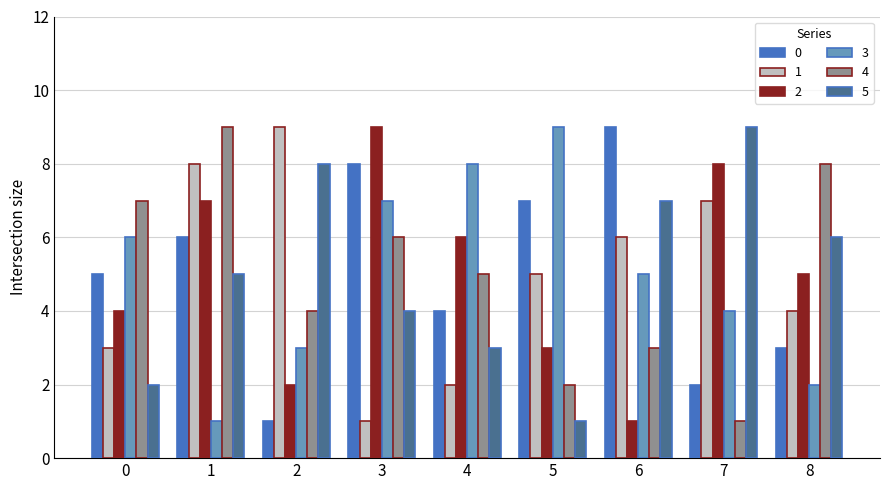

At 1, list the series in order from smallest to largest.

3, 5, 0, 2, 1, 4